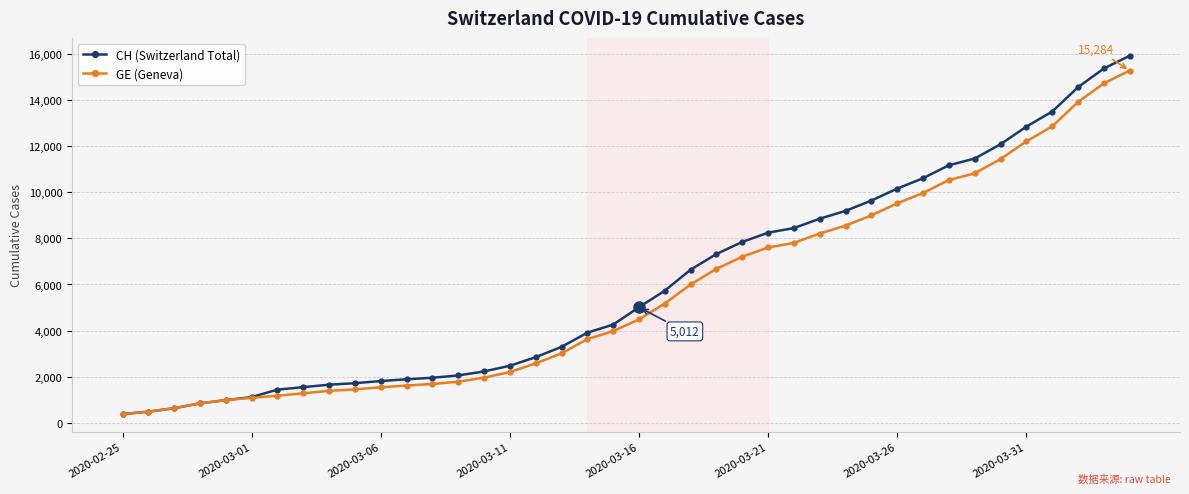

What are all the series names shown in the legend?

CH (Switzerland Total), GE (Geneva)